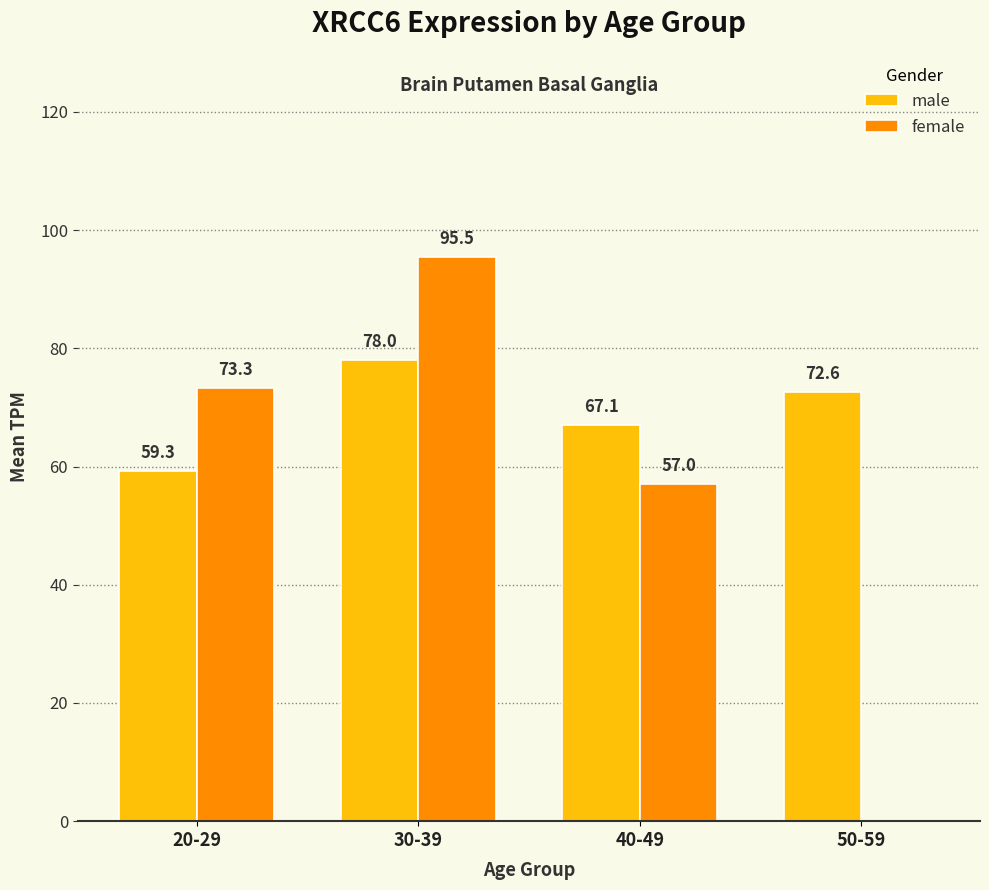

Where is female nearest to the value 47?

40-49